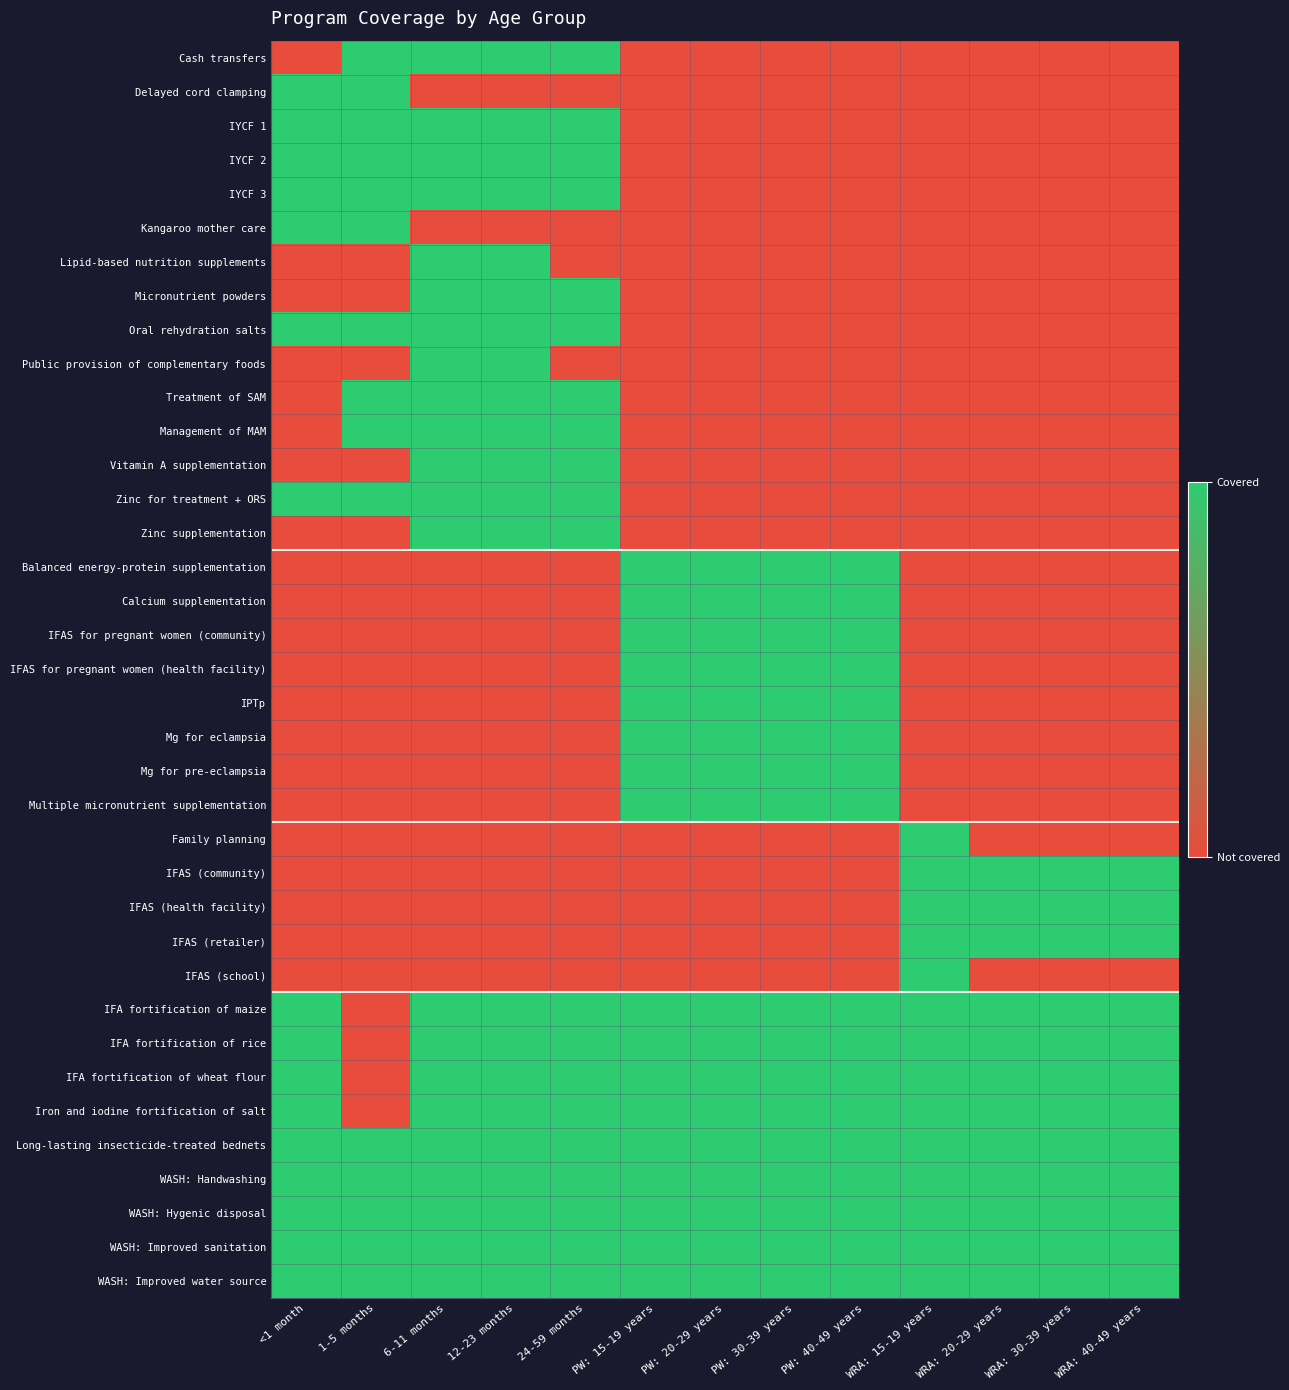

Which label corresponds to the largest value in the chart?

1-5 months